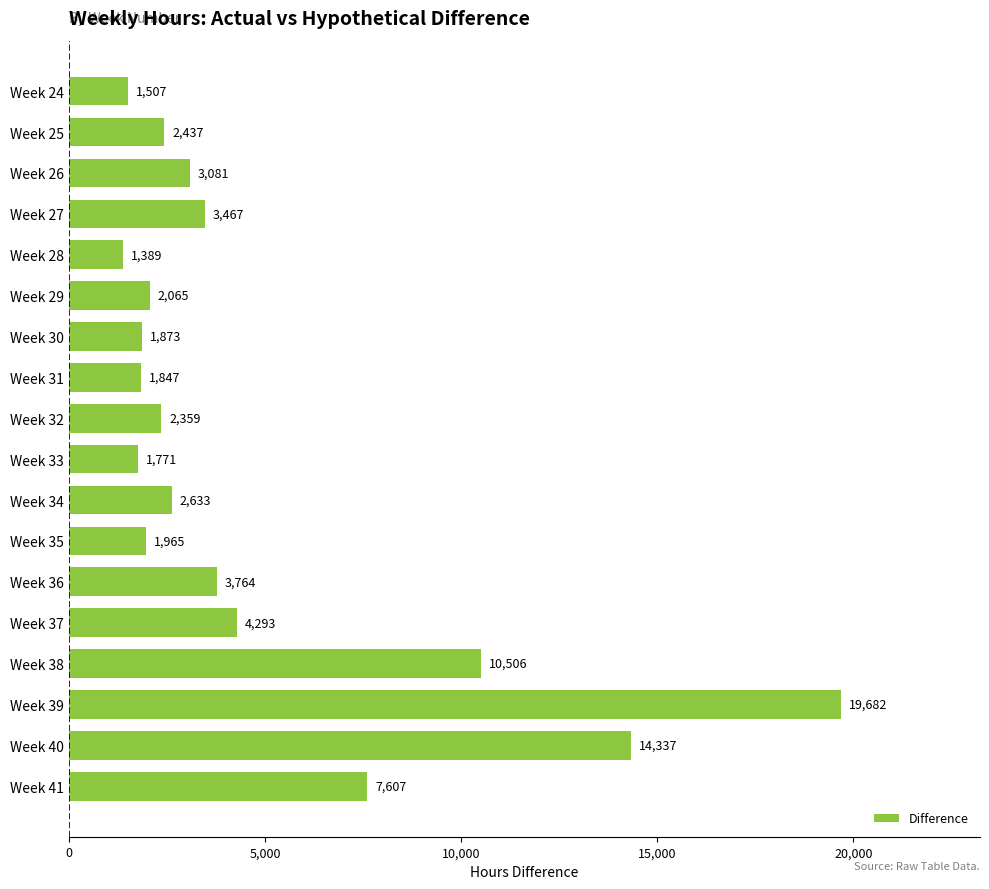

List the labels in order of value, largest first.

Week 39, Week 40, Week 38, Week 41, Week 37, Week 36, Week 27, Week 26, Week 34, Week 25, Week 32, Week 29, Week 35, Week 30, Week 31, Week 33, Week 24, Week 28